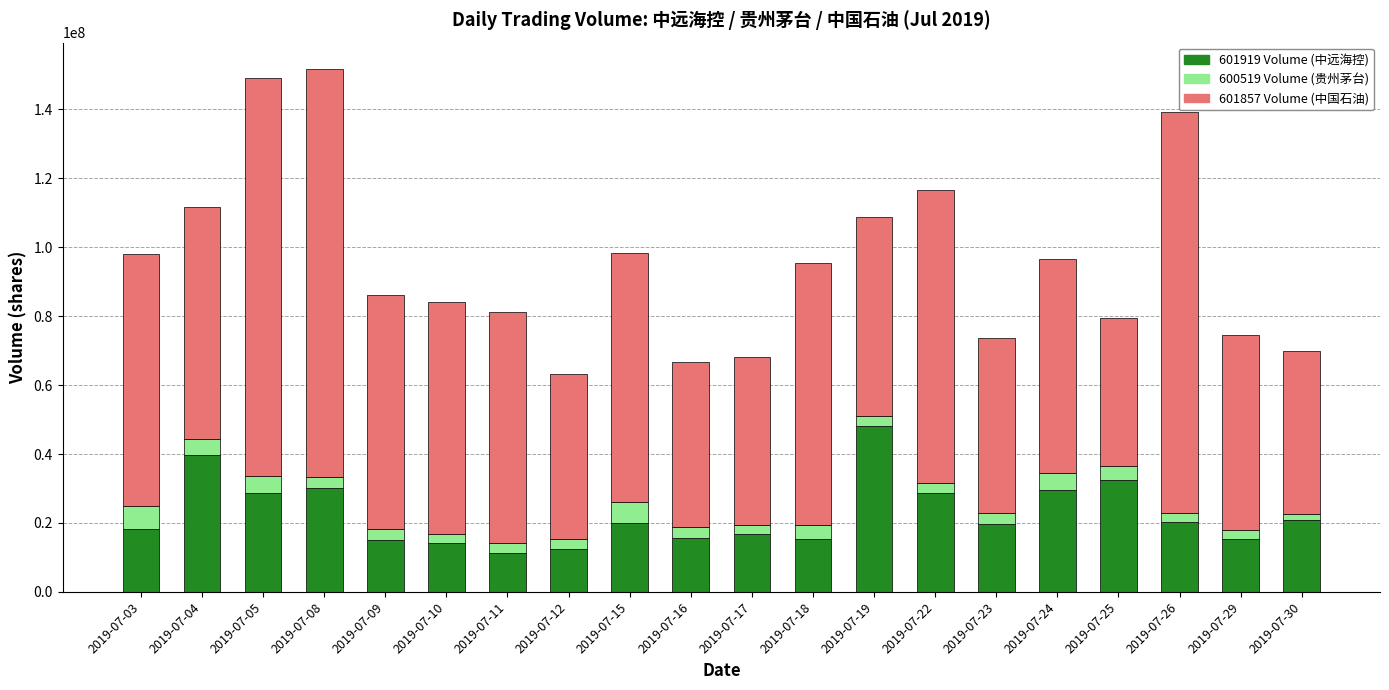

What is the difference between the maximum and second lowest values in the 601857 Volume (中国石油) series?

71127678